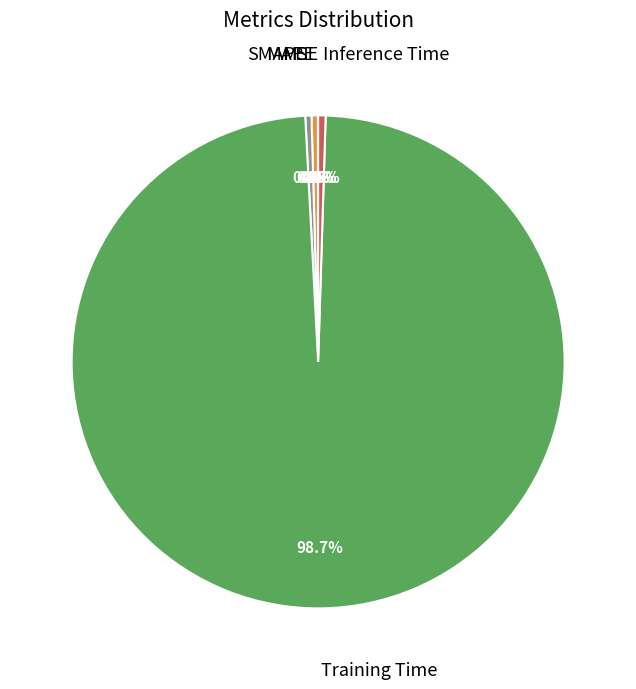

Is there a majority slice in this chart?

Yes